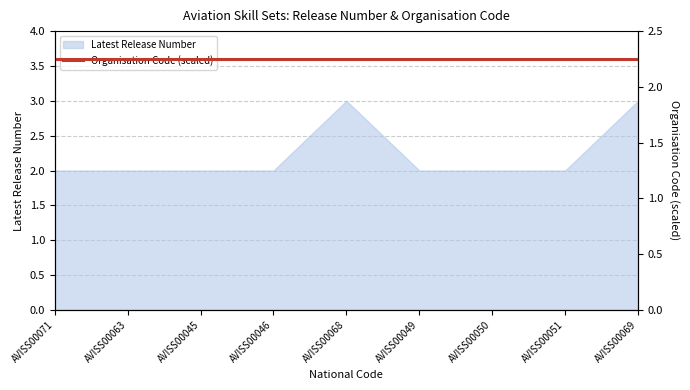

How many values are between 2 and 3?

9